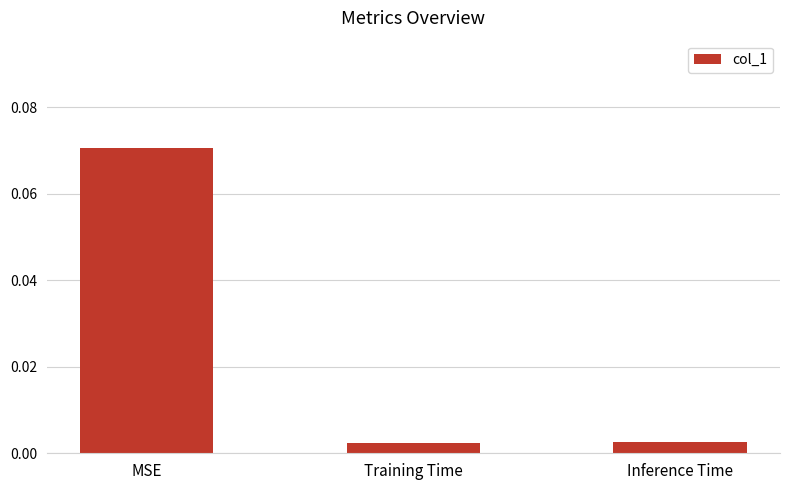

Which category has the highest value across all series?

MSE